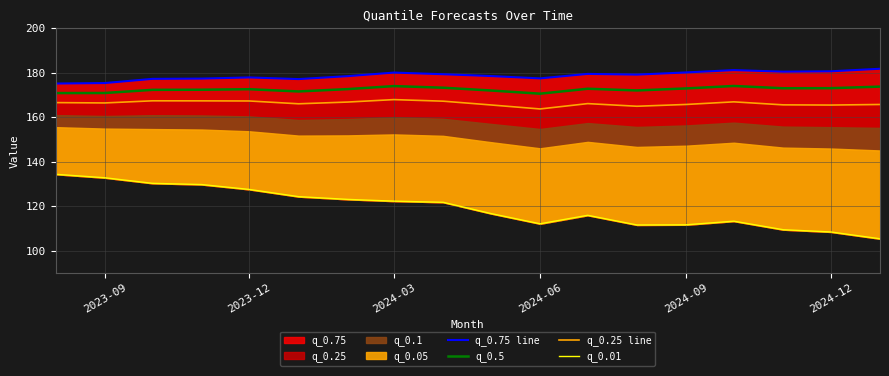

What is the lowest value of the q_0.5 series?

170.6